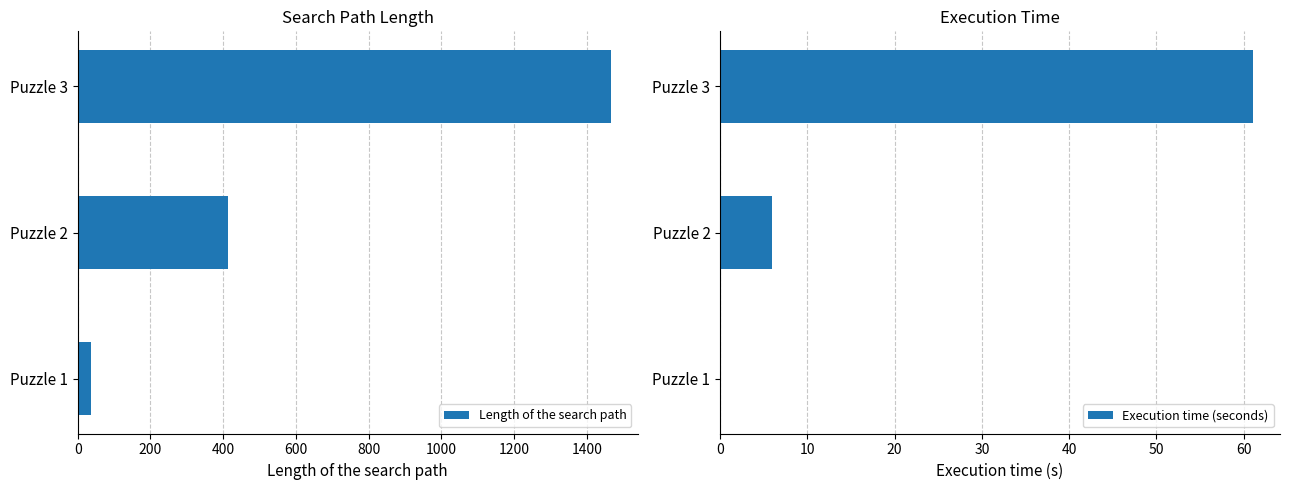

How many bars are there in each group?

2